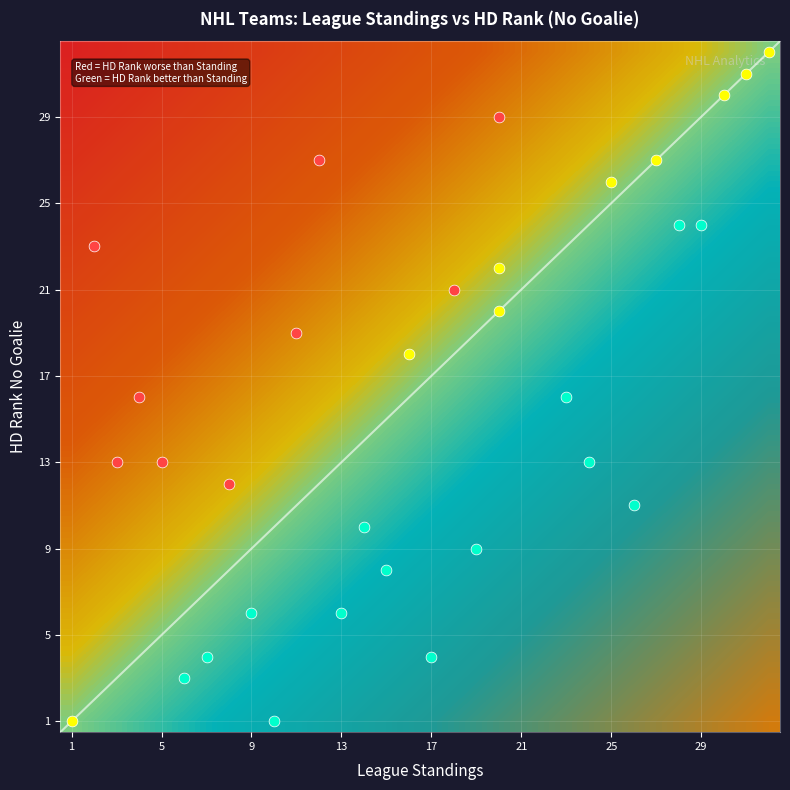

How many data points does each series have?

32